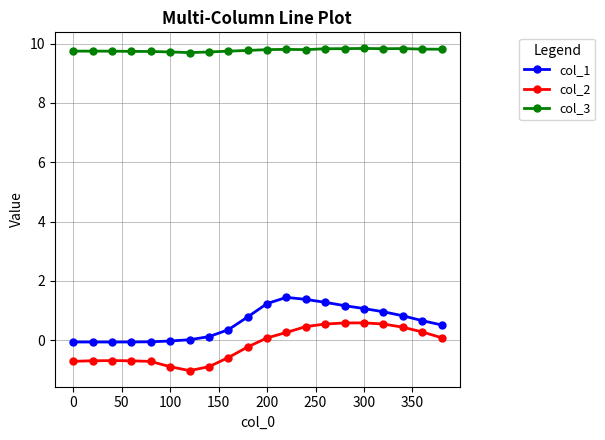

What is the difference between the second highest and minimum values in the col_2 series?

1.6